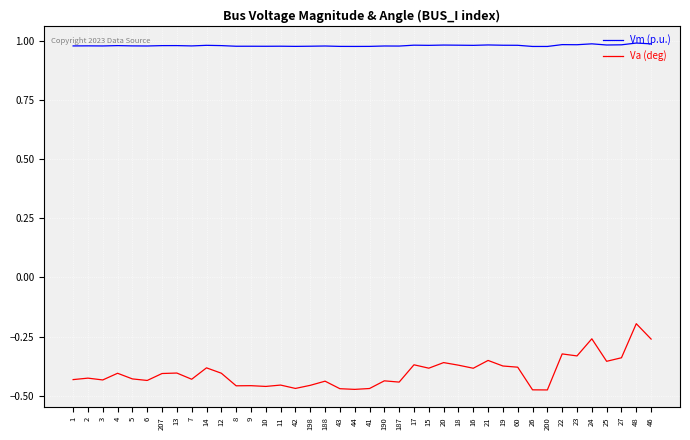

Is it true that Va (deg) equals -0.6 at 20?

False